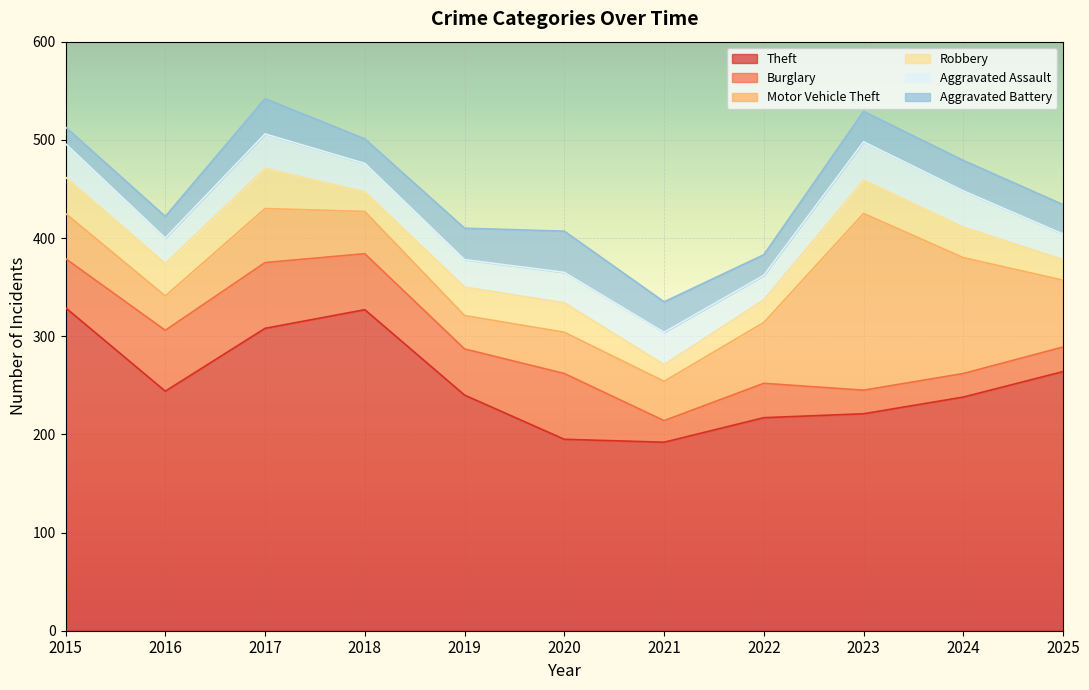

Is the value of Aggravated Assault at 2017 greater than the value of Theft at 2021?

No